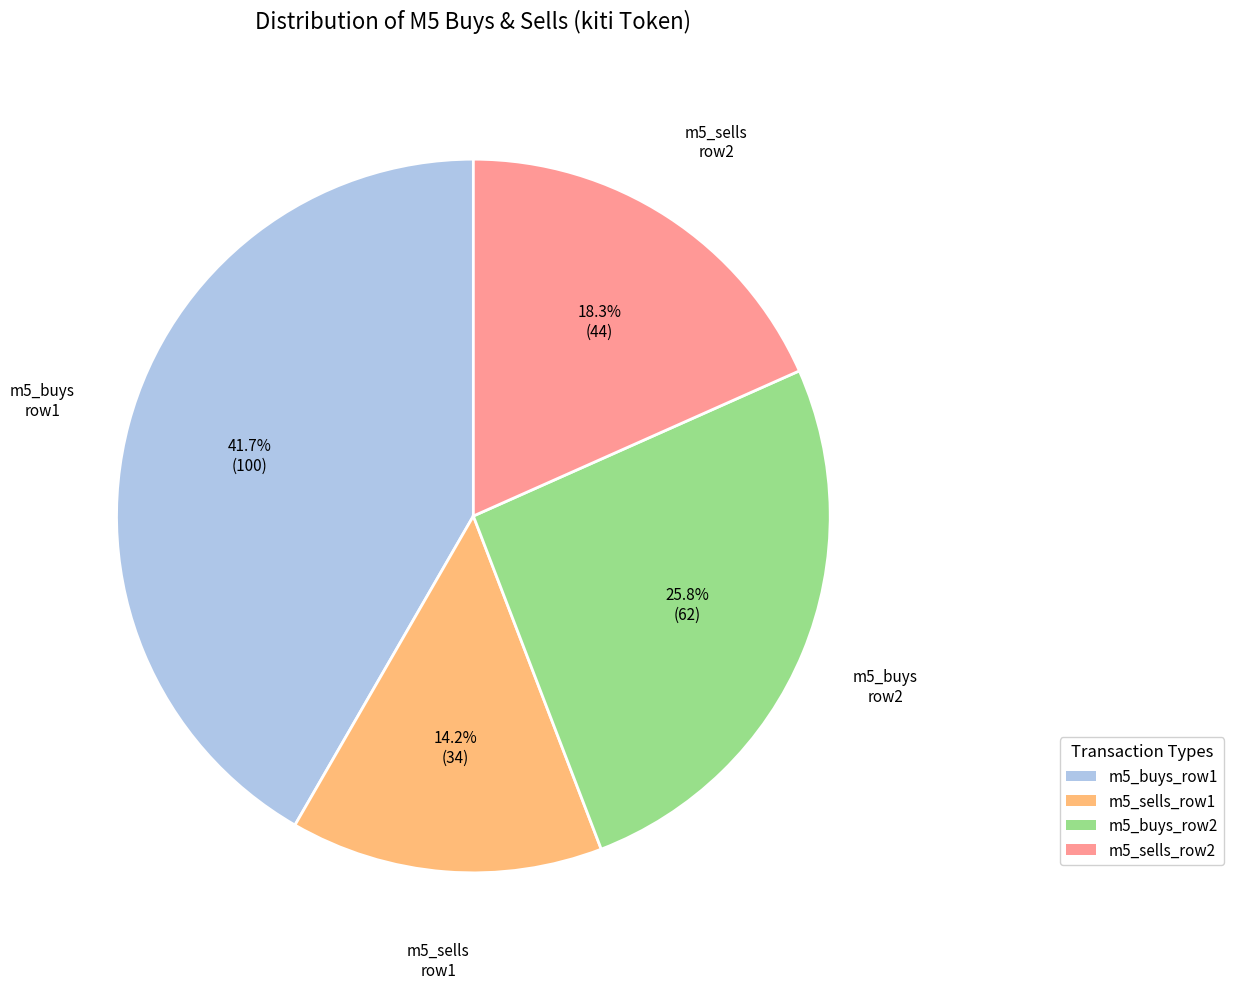

Is there any slice that represents more than half of the pie?

No